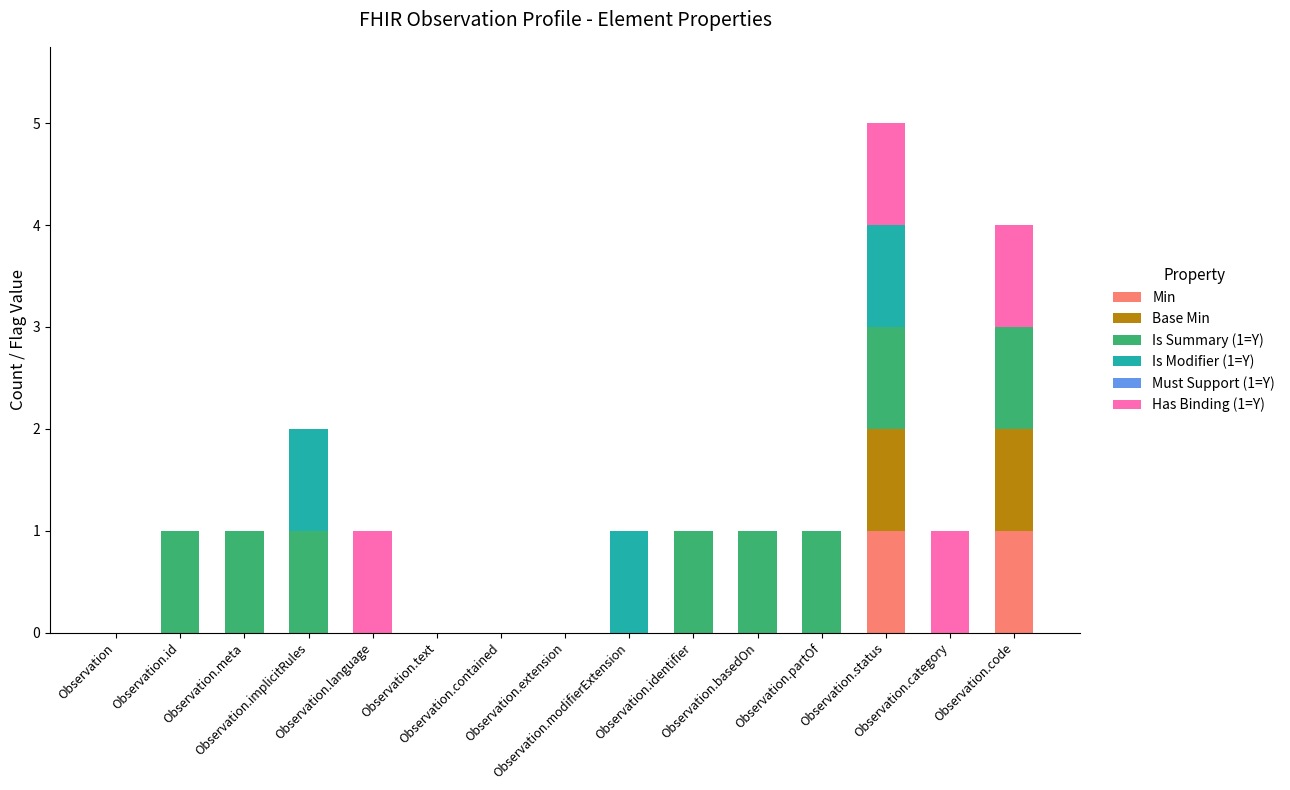

Count the number of categories in the chart.

15